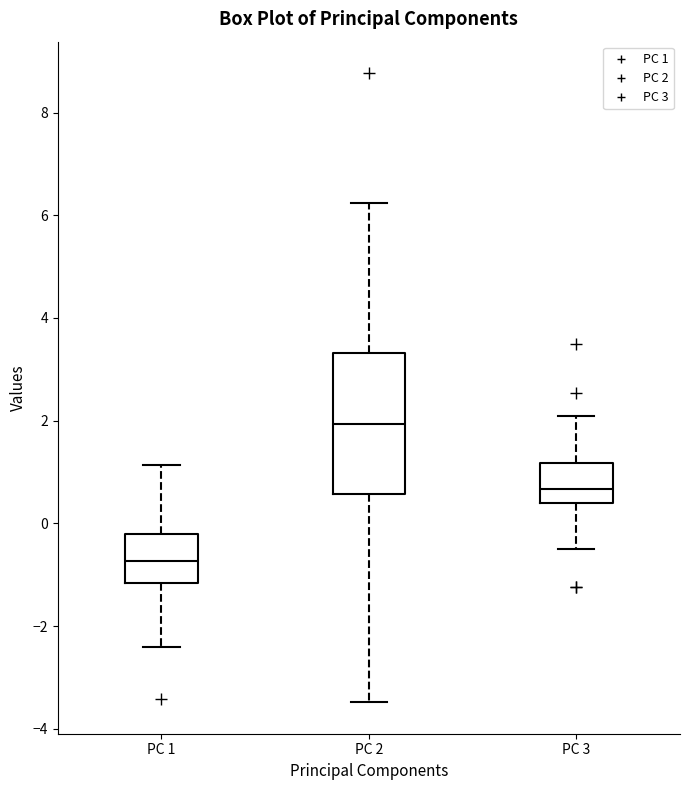

Comparing the boxes themselves (not the whiskers), which one is the tallest?

PC 2